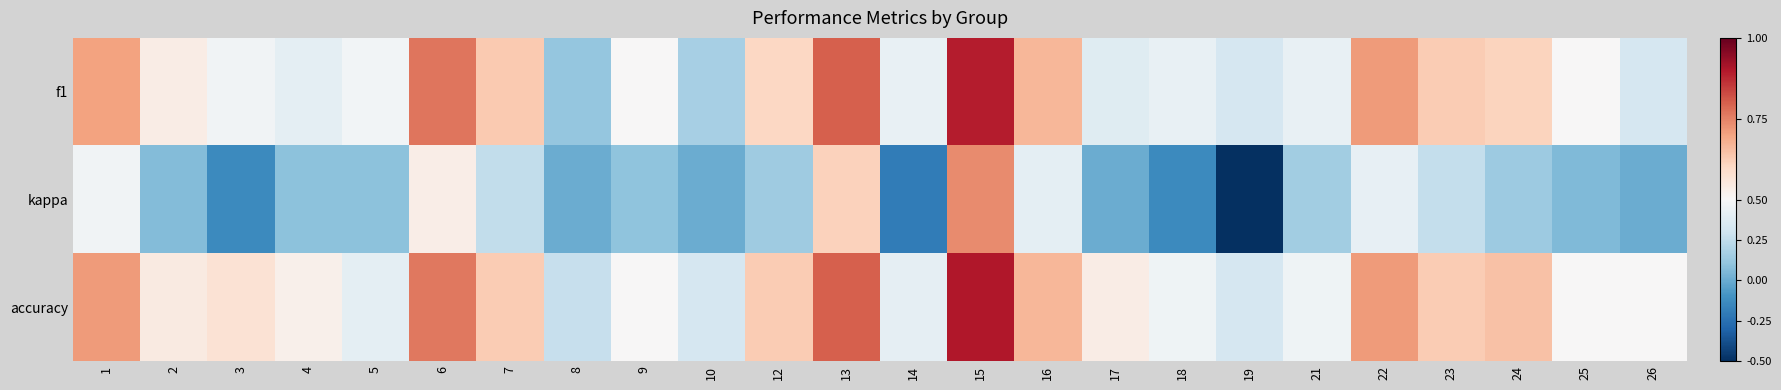

What is the greatest value displayed?

0.9